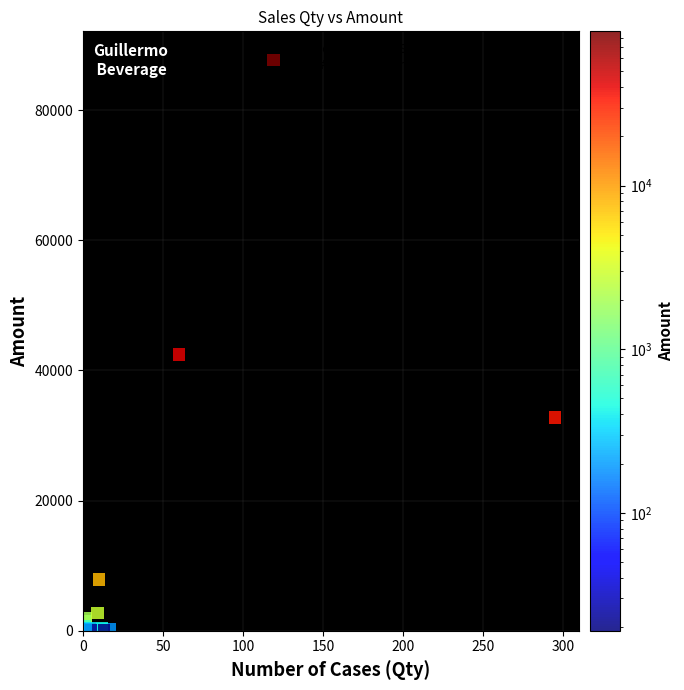

What Y value in the scatter plot is closest to 43861?

42420